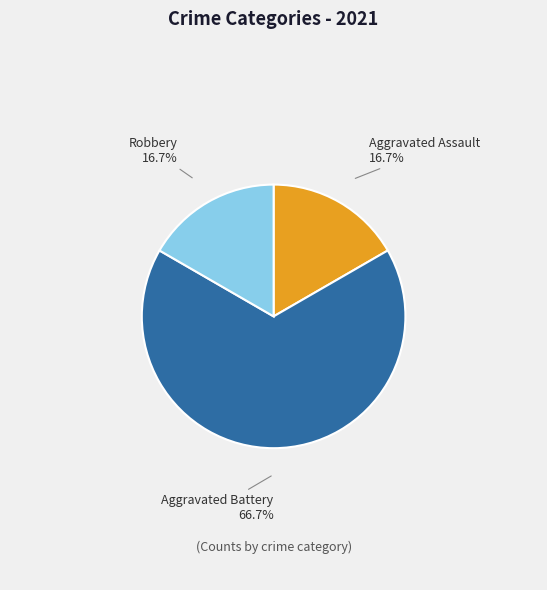

Between Aggravated Battery and Aggravated Assault, which is larger?

Aggravated Battery